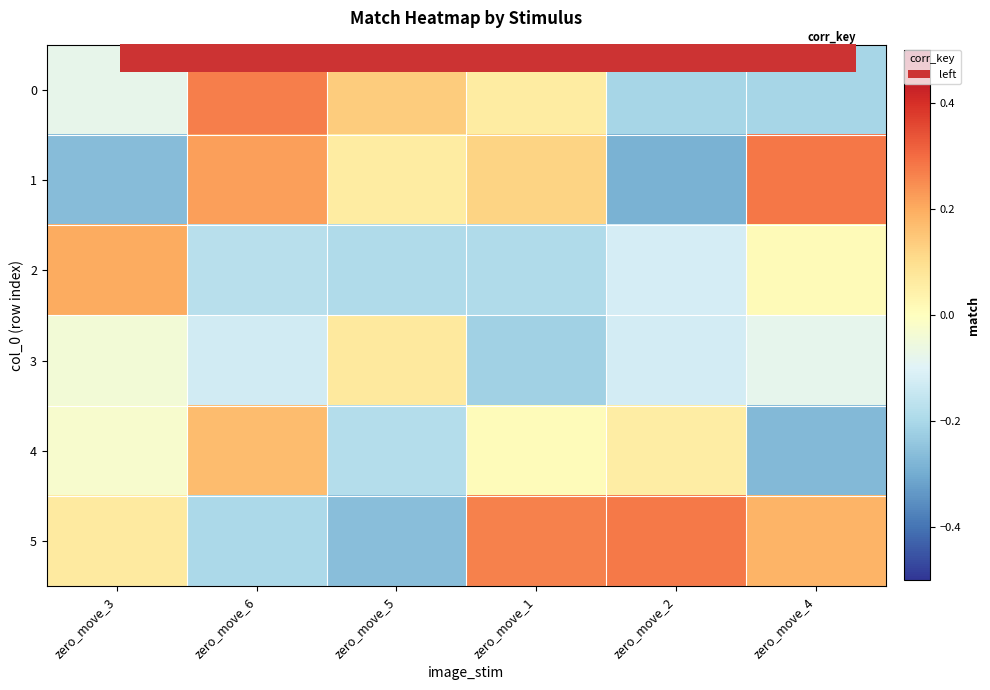

At which category is the sum across all series the highest?

zero_move_6